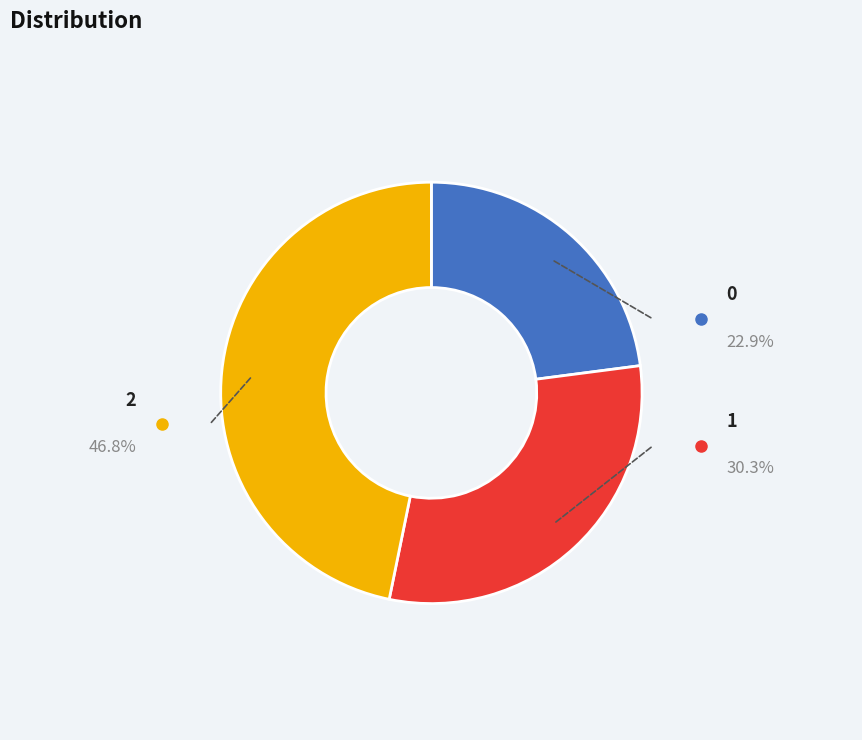

Rank the categories by value from lowest to highest.

0, 1, 2